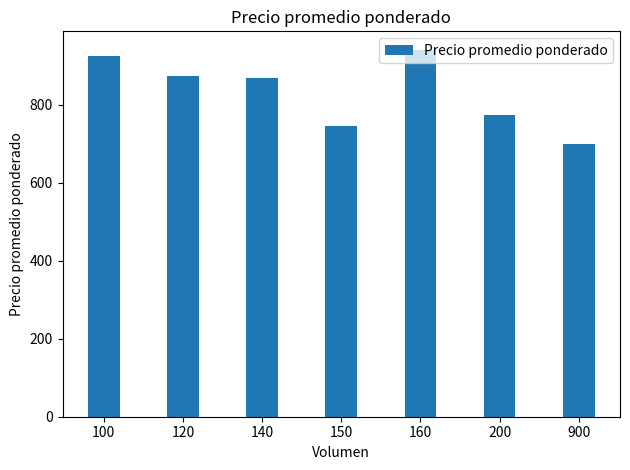

Reading left to right, transcribe all the data shown in this chart.

100=925.0	120=875.0	140=868.6	150=747.0	160=941.7	200=775.0	900=700.0